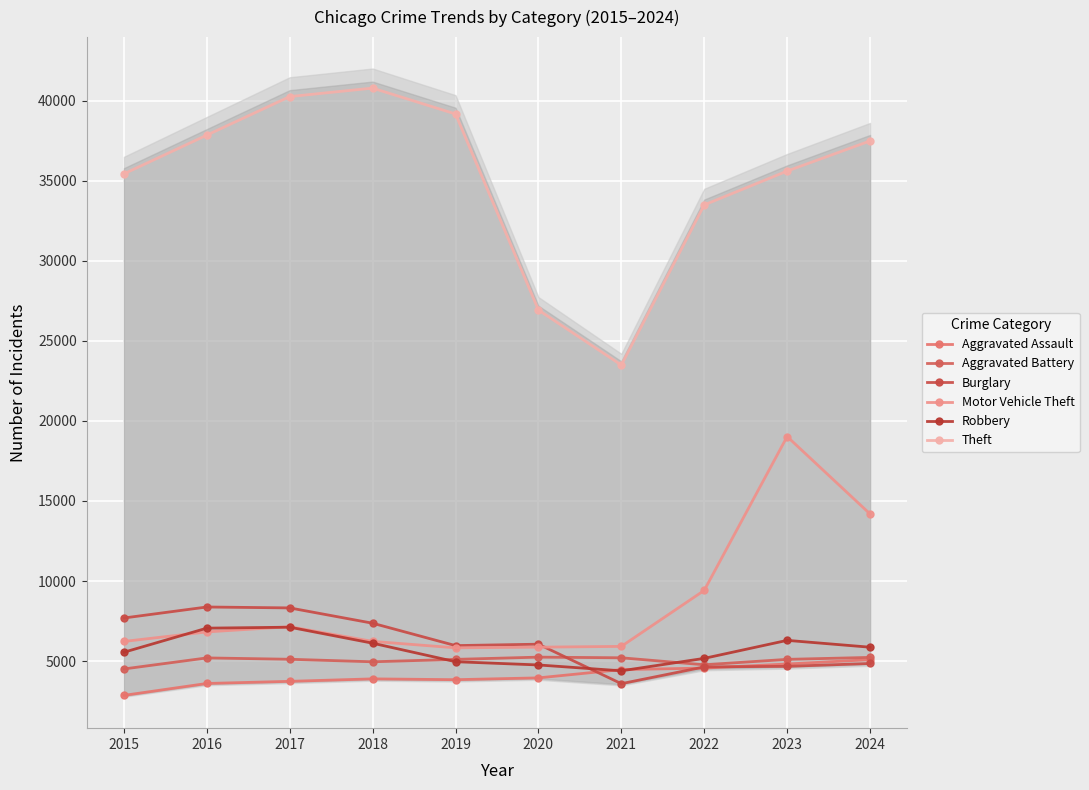

Is the value of Aggravated Battery at 2020 greater than the value of Burglary at 2015?

No